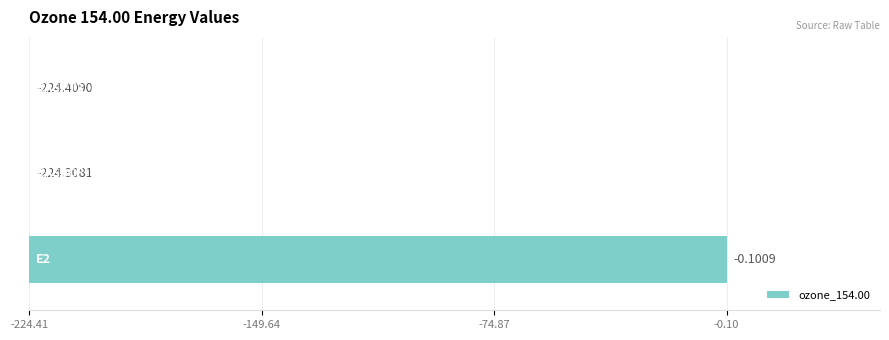

Are the bars horizontal?

Yes